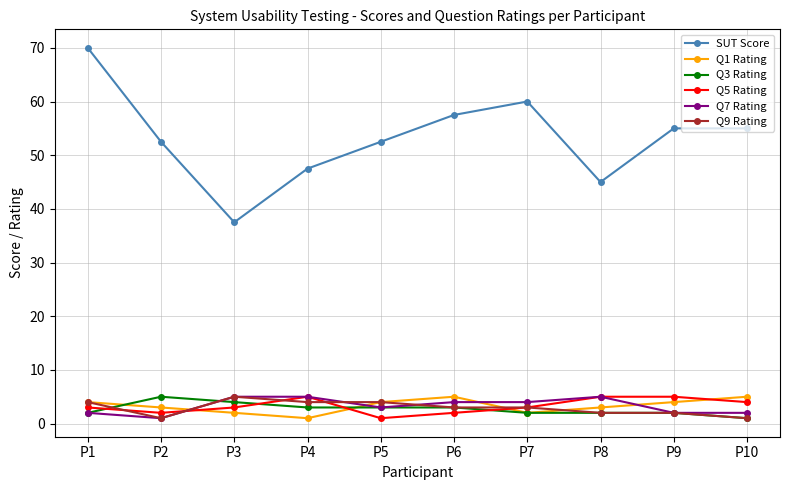

What is the maximum value shown in the chart?

70.0